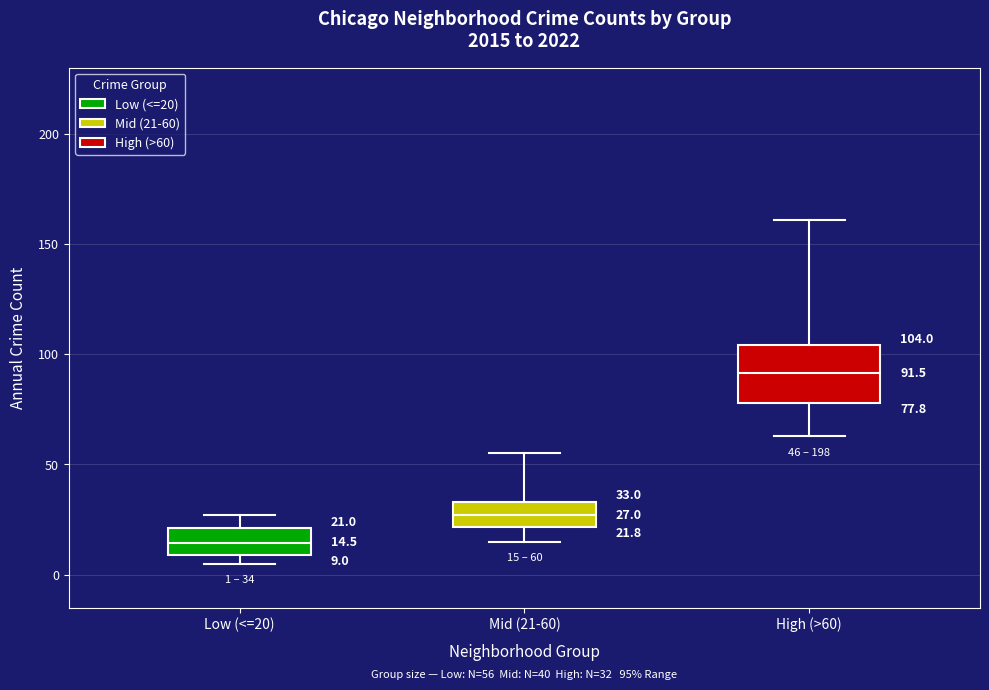

Comparing the boxes themselves (not the whiskers), which one is the tallest?

High (>60)